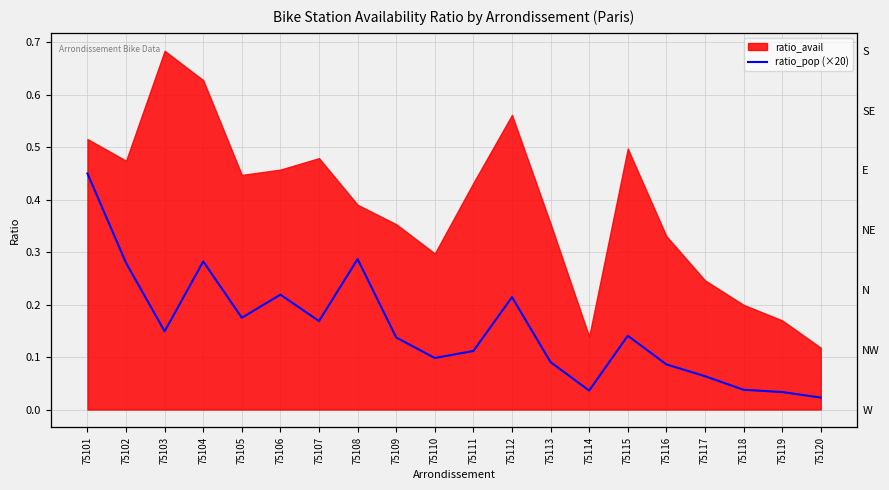

Count the number of categories in the chart.

20